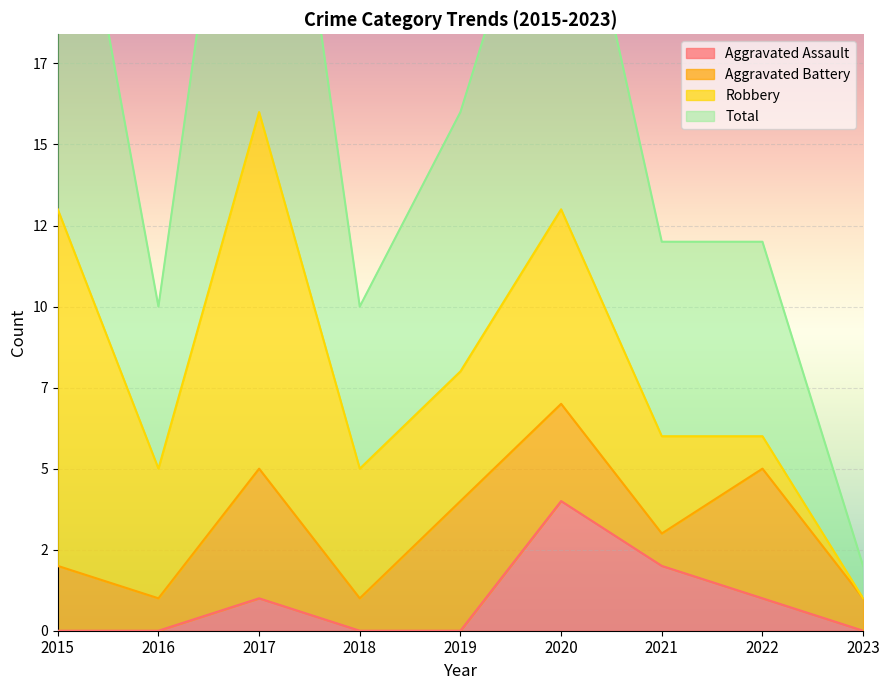

What is the highest value of the Aggravated Assault series?

4